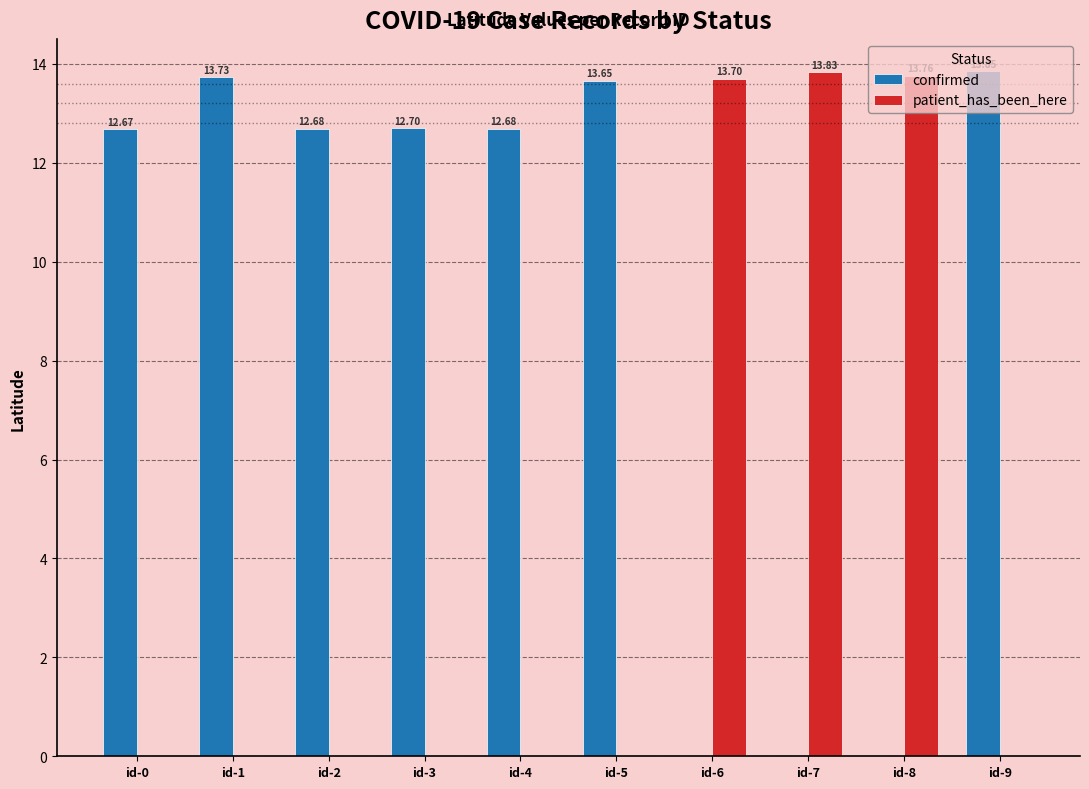

Count the number of categories in the chart.

10